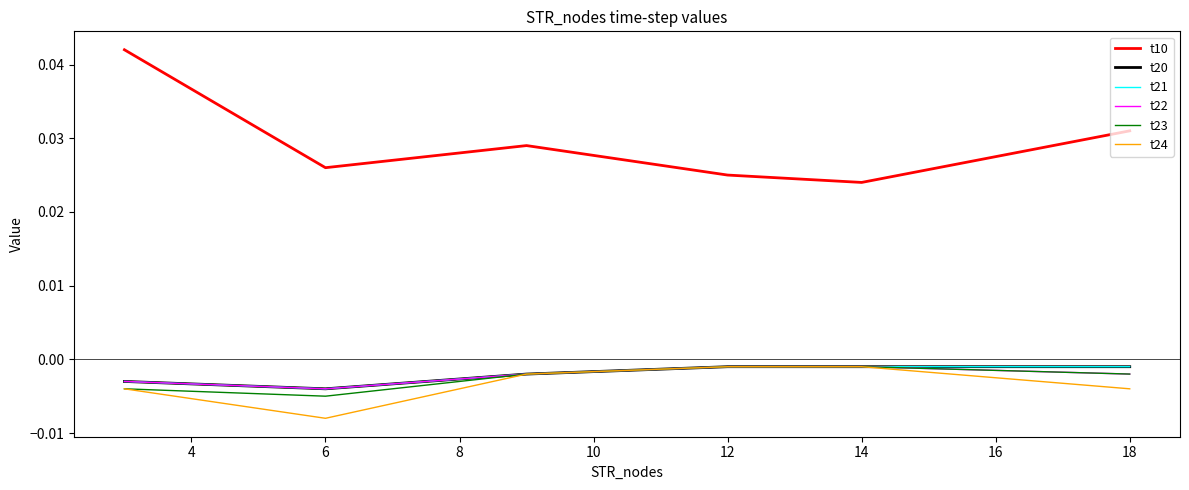

How many lines are shown in the chart?

6